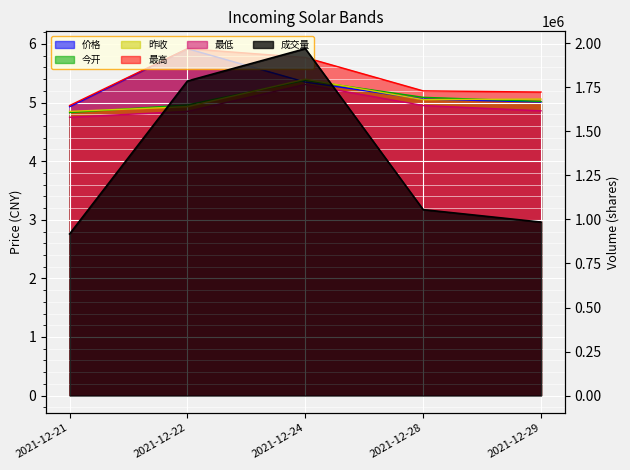

Which series has the widest spread of values?

成交量